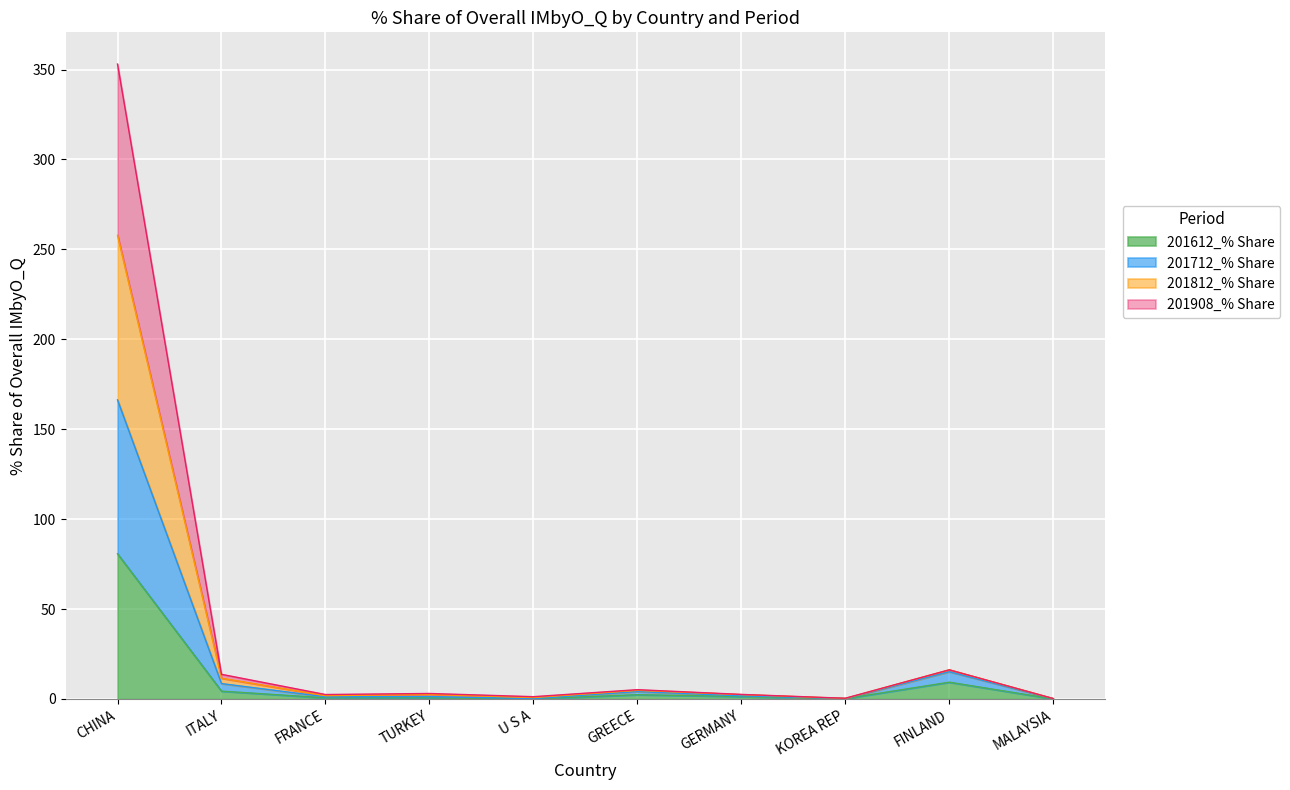

Which category has the highest value in the 201612_% Share series?

CHINA